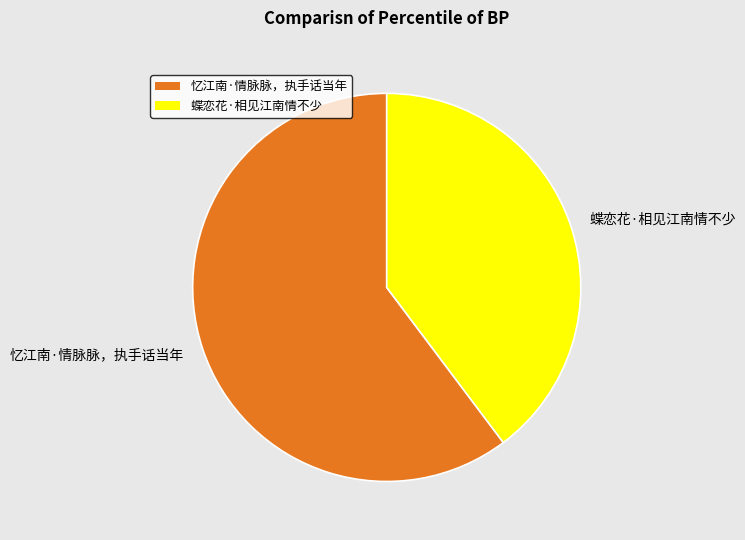

Rank the categories by value from highest to lowest.

忆江南·情脉脉，执手话当年, 蝶恋花·相见江南情不少